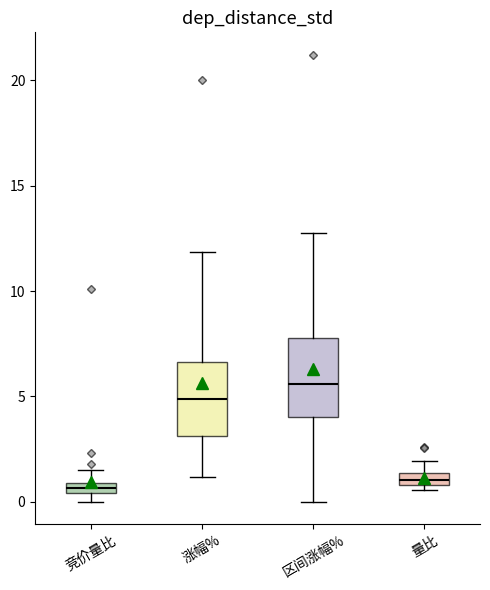

Which box has the highest median line?

区间涨幅%